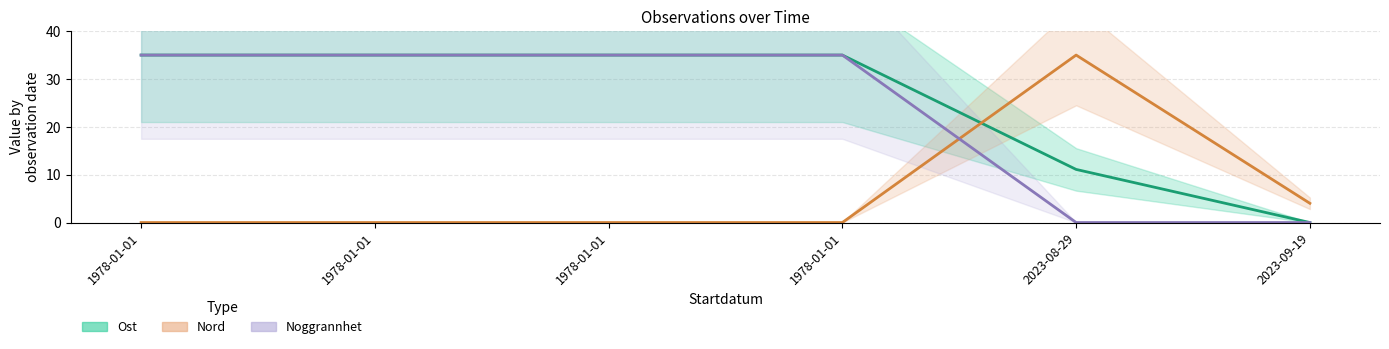

What are all the series names shown in the legend?

Ost, Nord, Noggrannhet